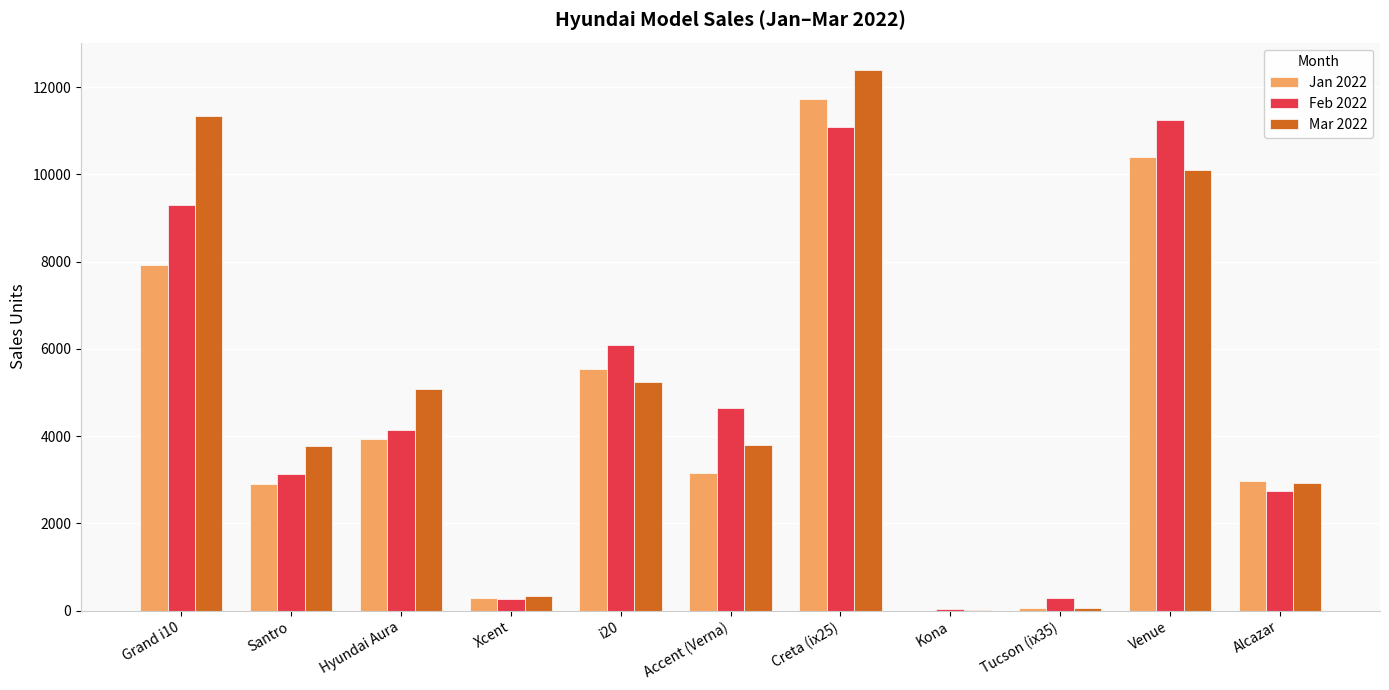

What is the sum of the Mar 2022 values at Tucson (ix35) and Santro?

3831